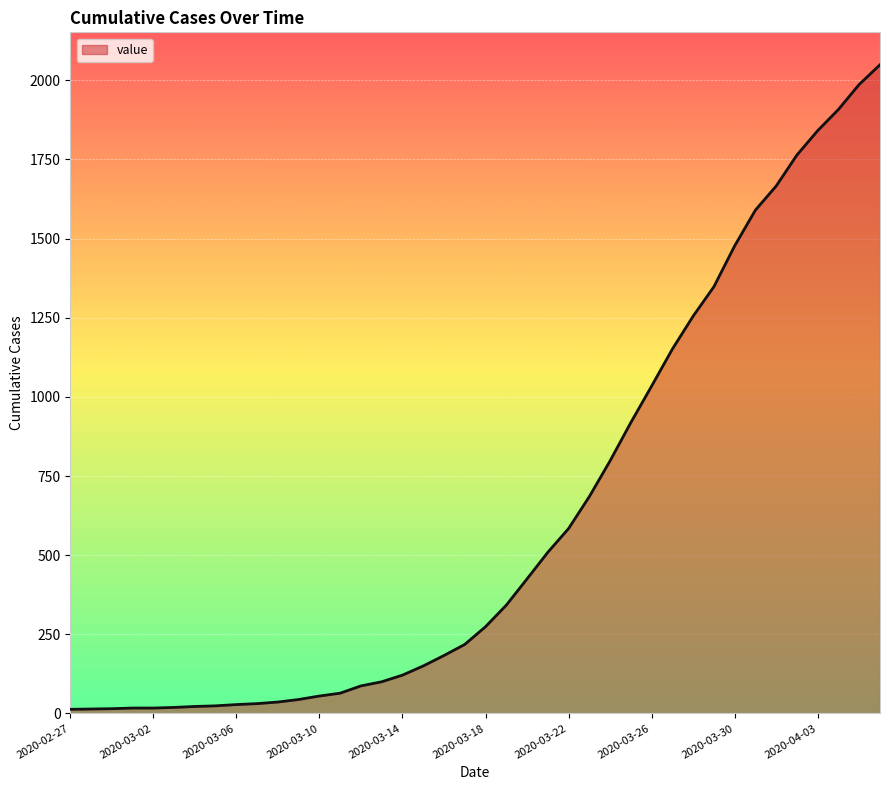

What is the maximum value shown in the chart?

2049